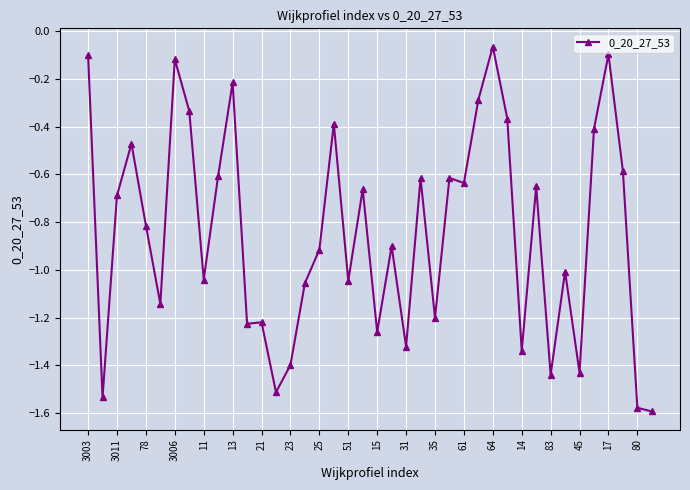

True or false: the data has more than 0 interior local peaks.

True